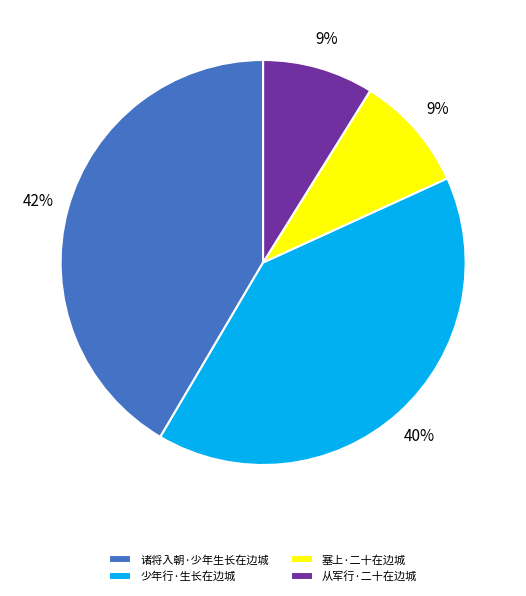

How many slices are in this pie chart?

4